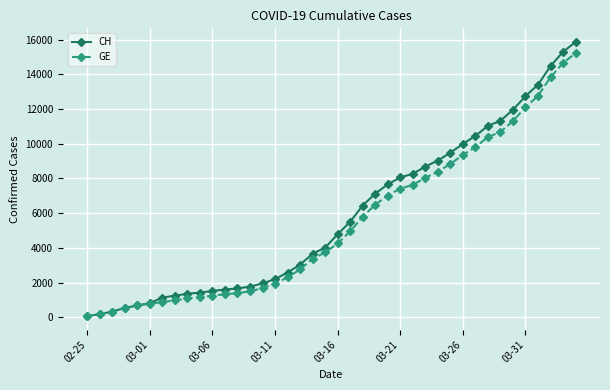

Which series has the largest range (max minus min)?

CH